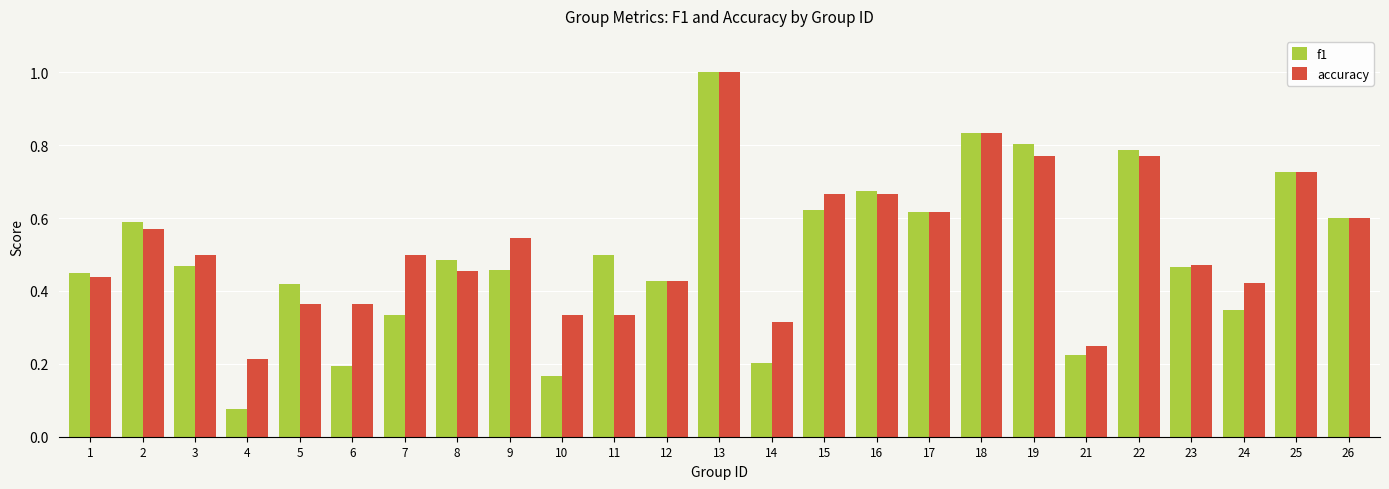

What is the sum of the accuracy values at 13 and 11?

1.3